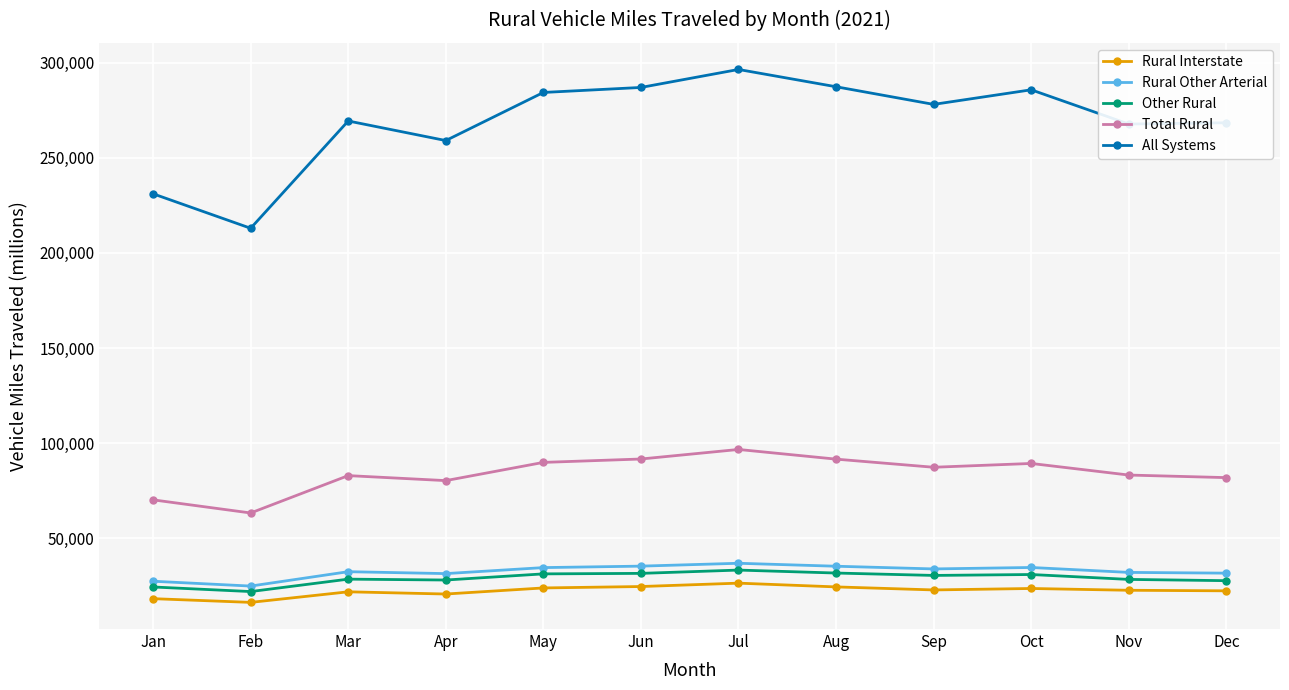

Is it true that Total Rural equals 81928 at Dec?

True